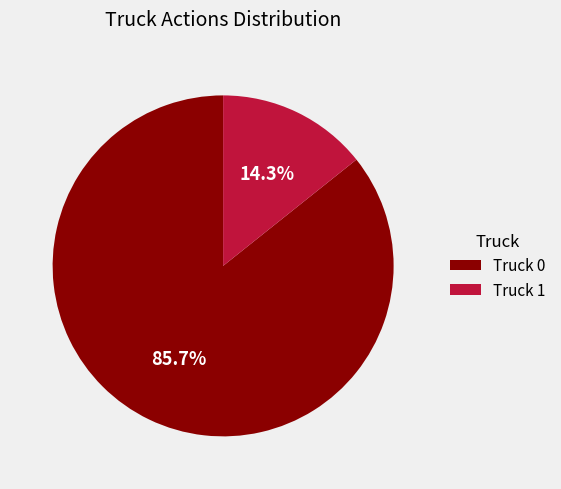

To the nearest percent, what is the difference between the largest and smallest slice percentages?

71%